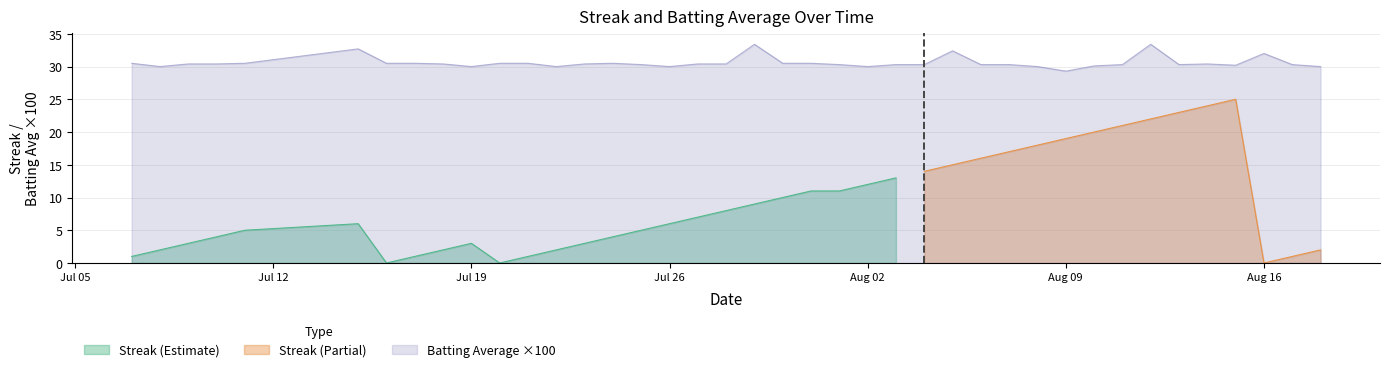

How many data points are less than 30?

1